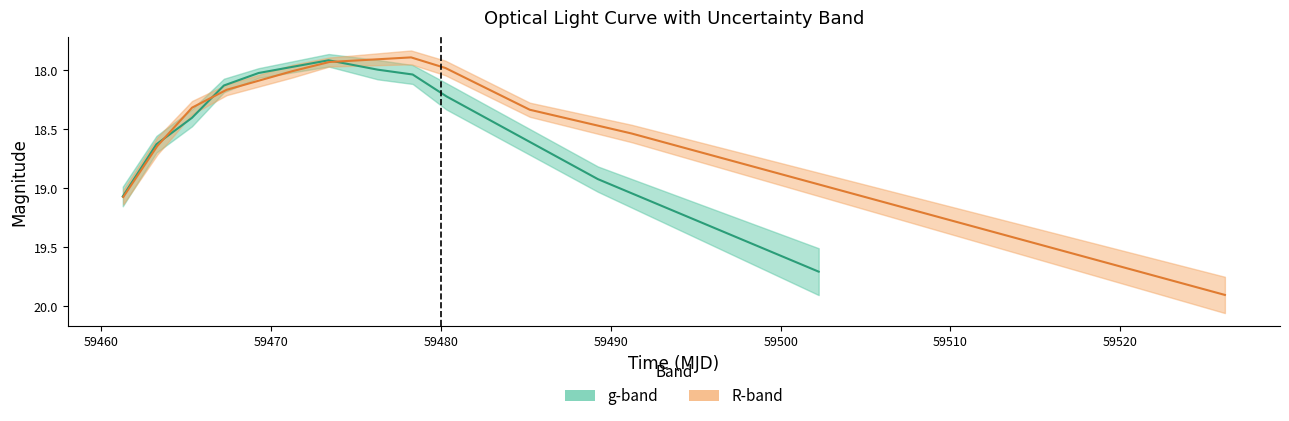

Does the chart display data point markers on the line(s)?

No